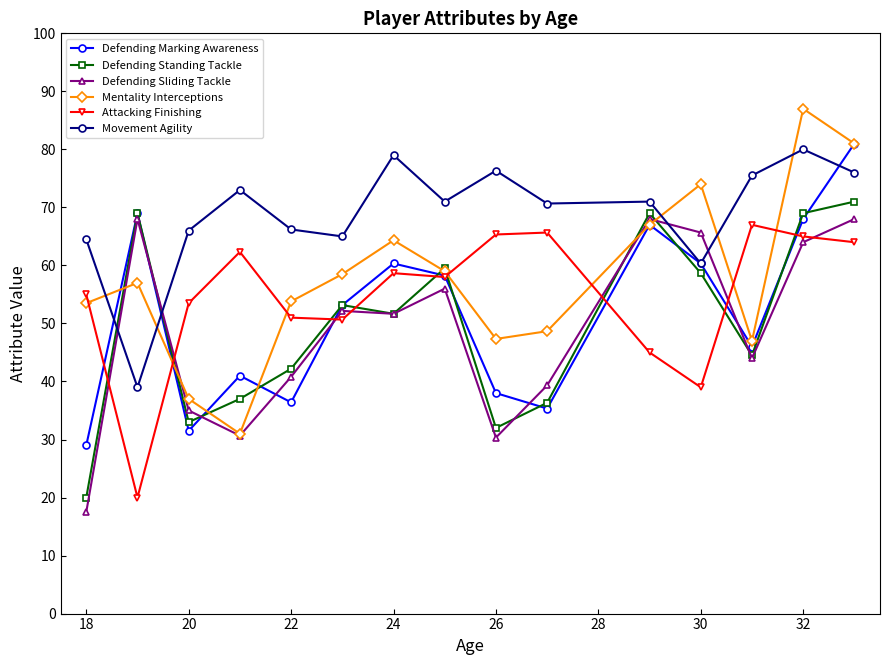

What is the value of the Defending Sliding Tackle point at the 5th from the left?

40.8